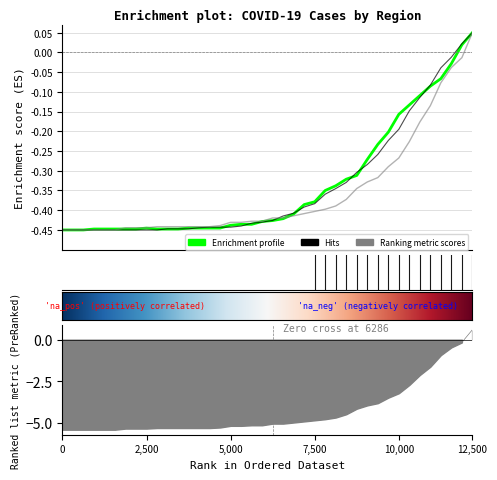

How many lines are shown in the chart?

3